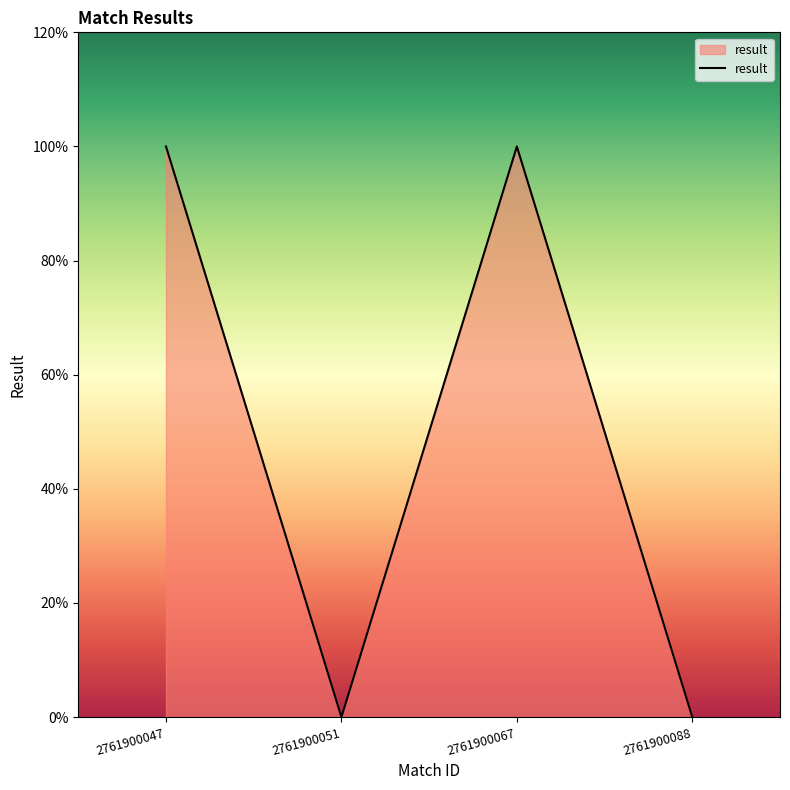

Rank the categories by value from highest to lowest.

2761900047, 2761900067, 2761900051, 2761900088